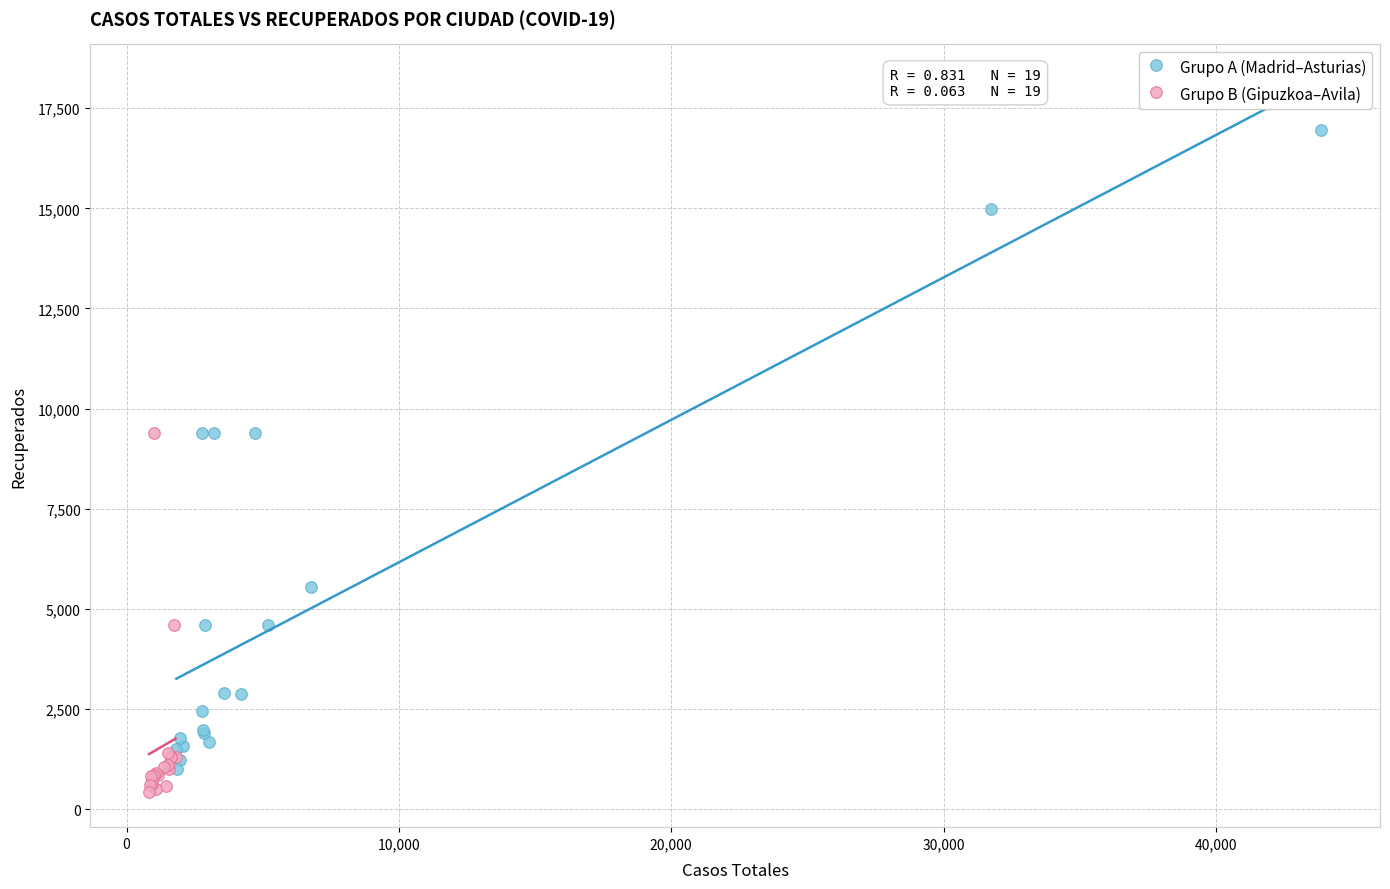

Which series contains the lowest Y value?

Grupo B (Gipuzkoa–Avila)